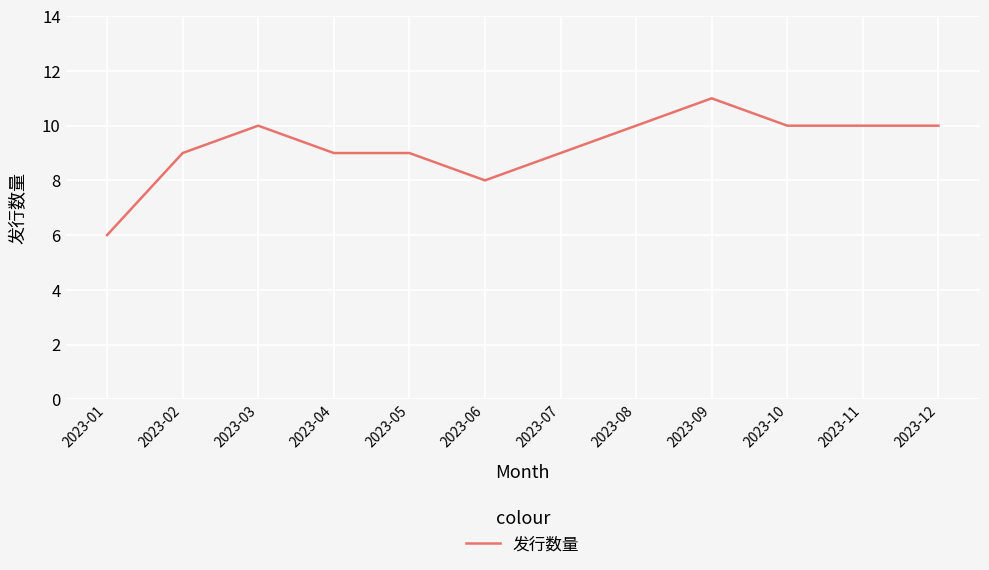

The value at 2023-02 is 9. True or false?

True